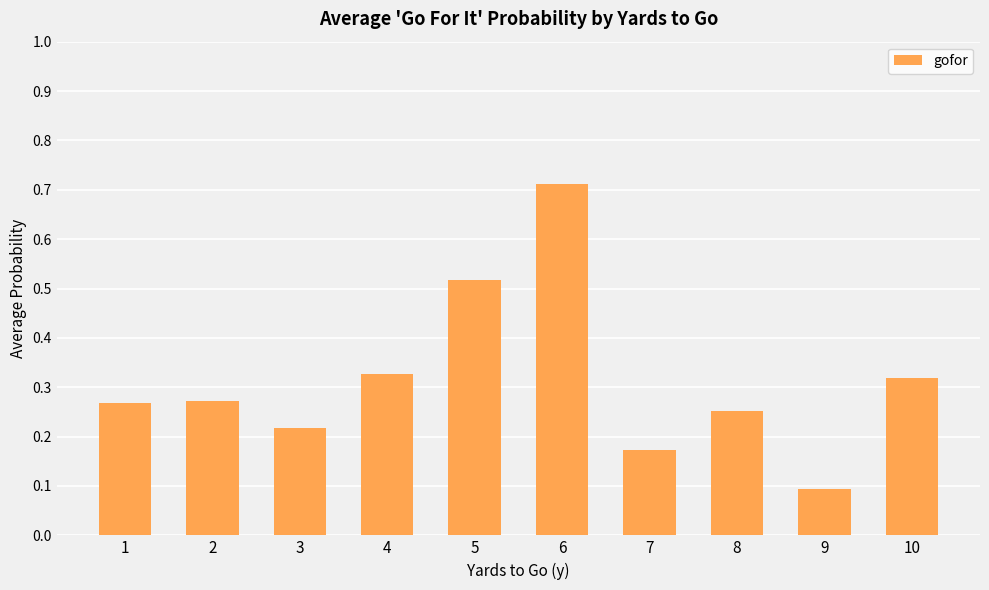

The chart shows a value of 0.4 at 3. True or false?

False